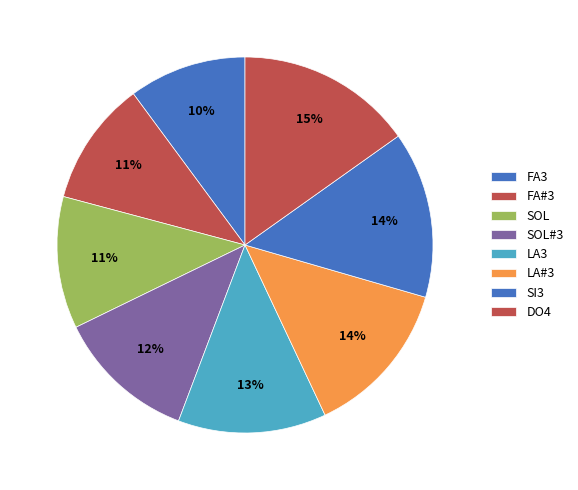

Count the number of slices in the pie.

8